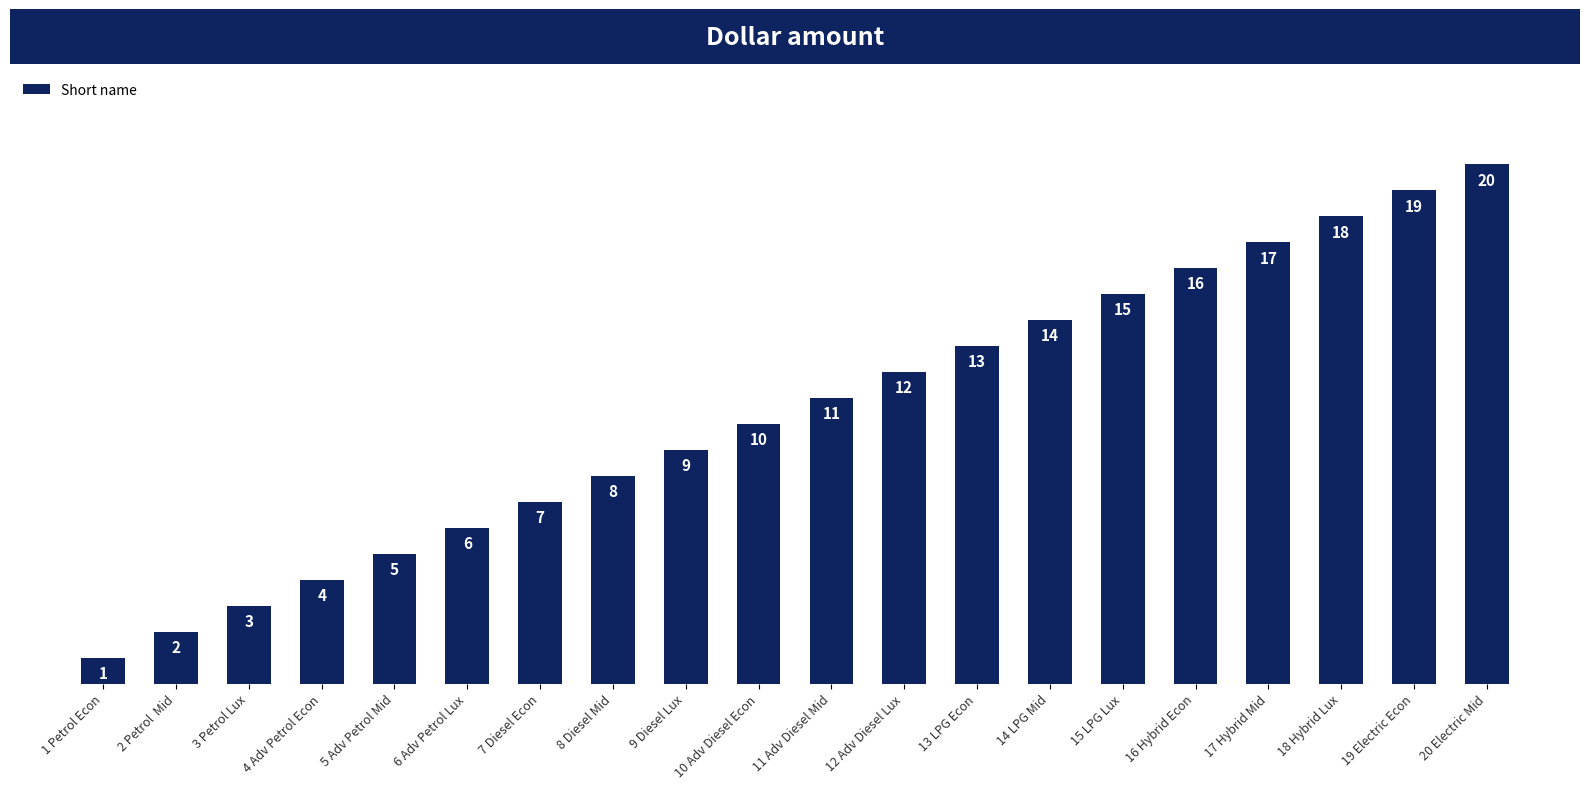

What is the change in value from 1 Petrol Econ to 7 Diesel Econ?

+6